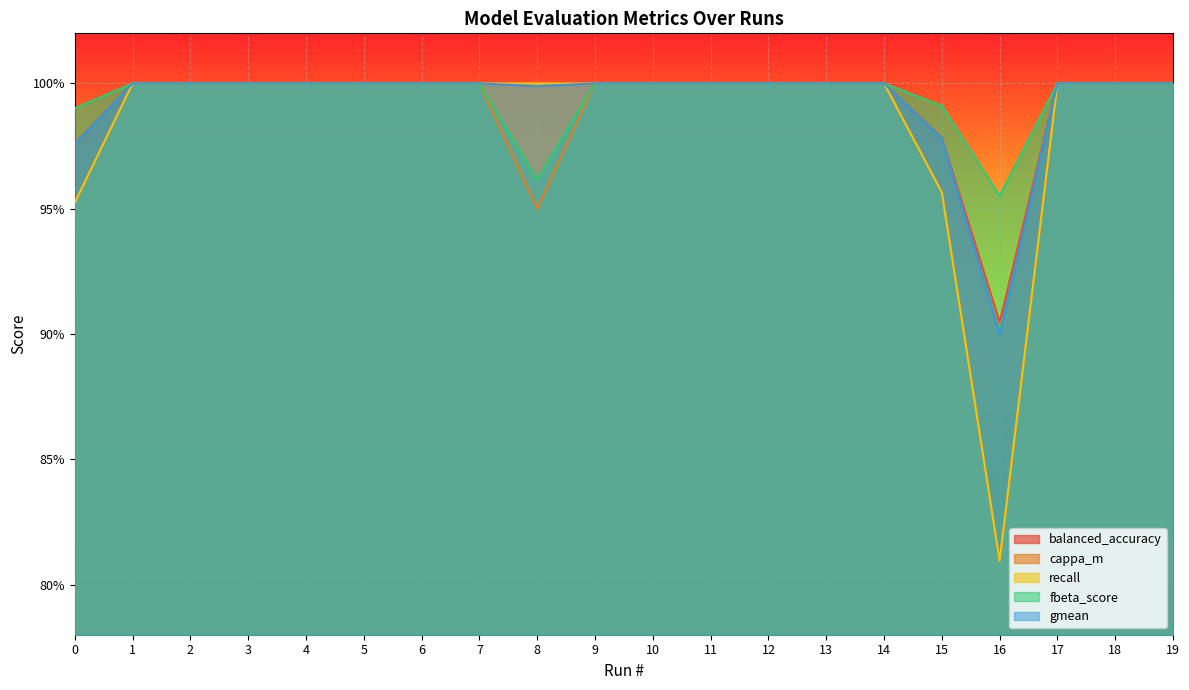

What is the sum of all fbeta_score values?

19.9